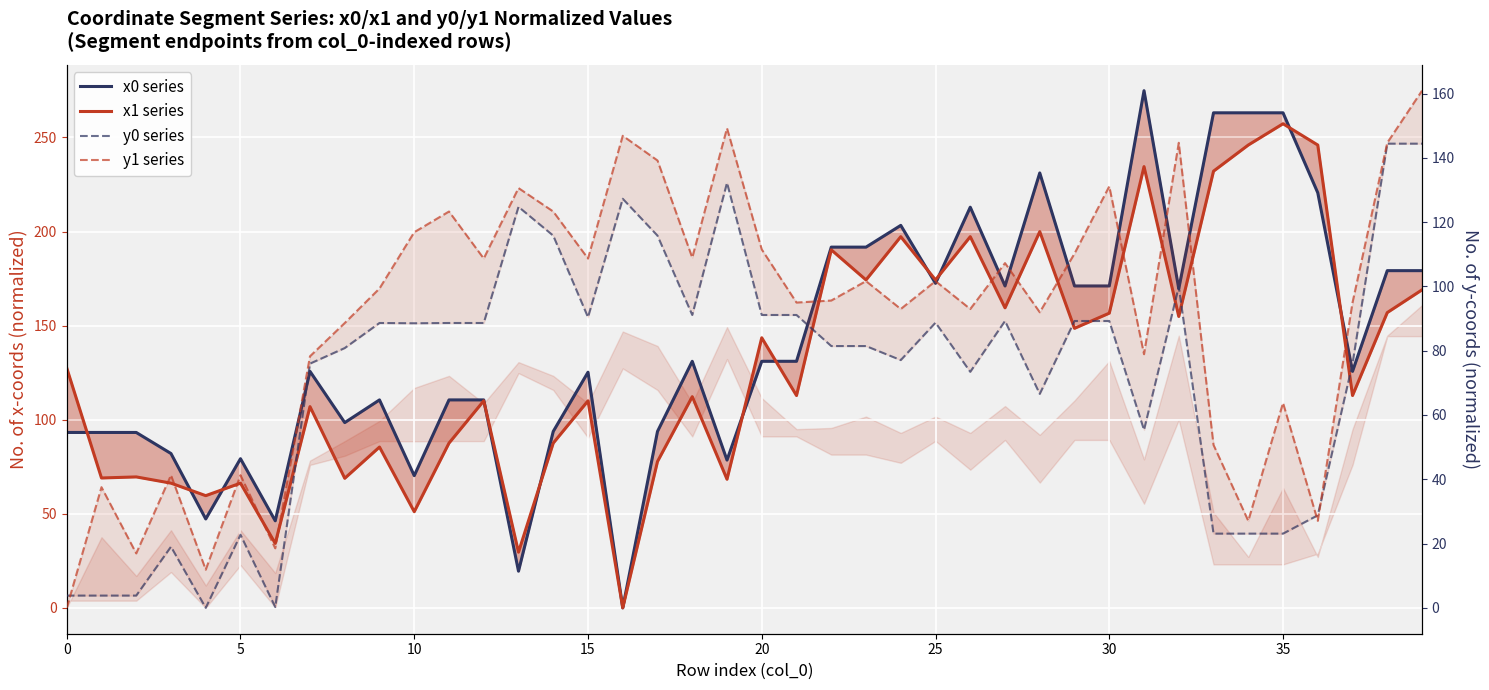

After their last crossing, which series has the higher values: y0 series or y1 series?

y1 series